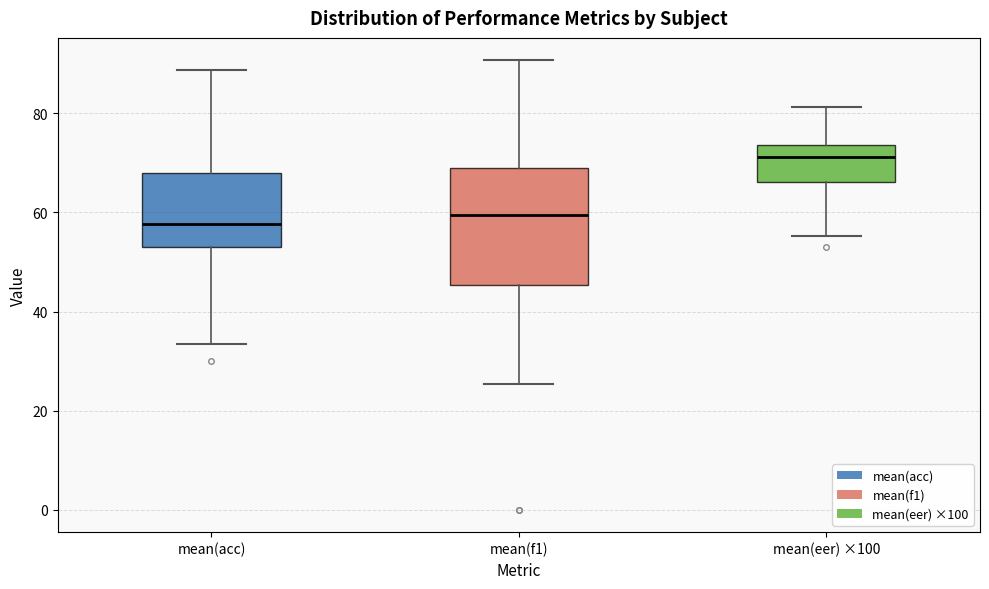

Reading left to right, read every box against the y-axis: the position of its median line, the range the box covers, and the ends of its whiskers. The values are not printed on the chart, so give them approximately, as read against the axis.

mean(acc): median 58, box 52 to 68, whiskers 34 to 88
mean(f1): median 60, box 46 to 68, whiskers 26 to 90
mean(eer) ×100: median 72, box 66 to 74, whiskers 56 to 82